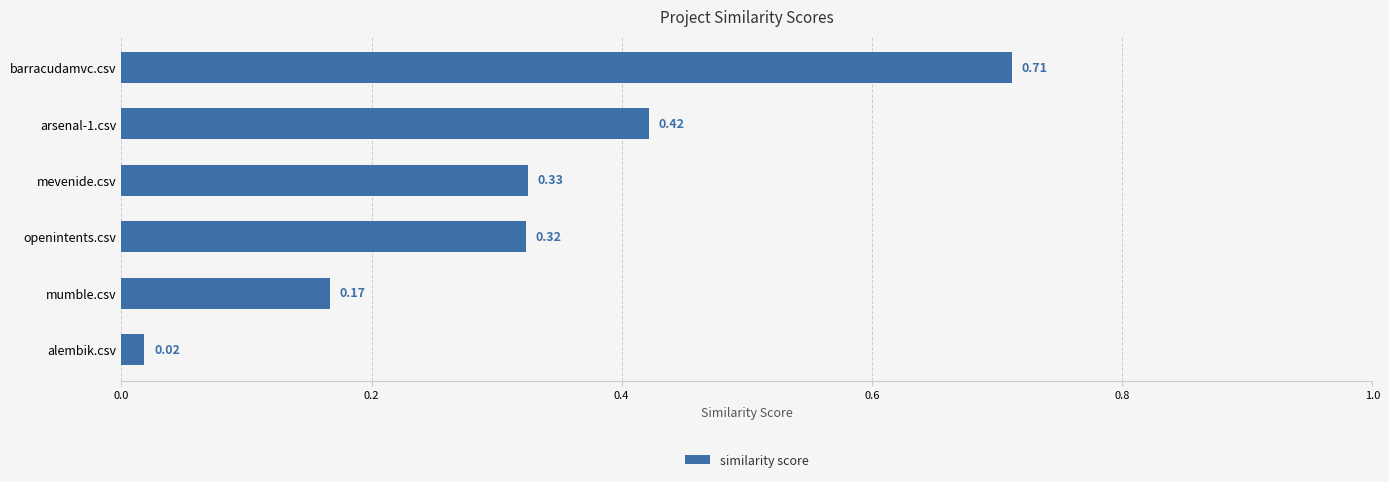

Where is the data nearest to the value 0?

alembik.csv